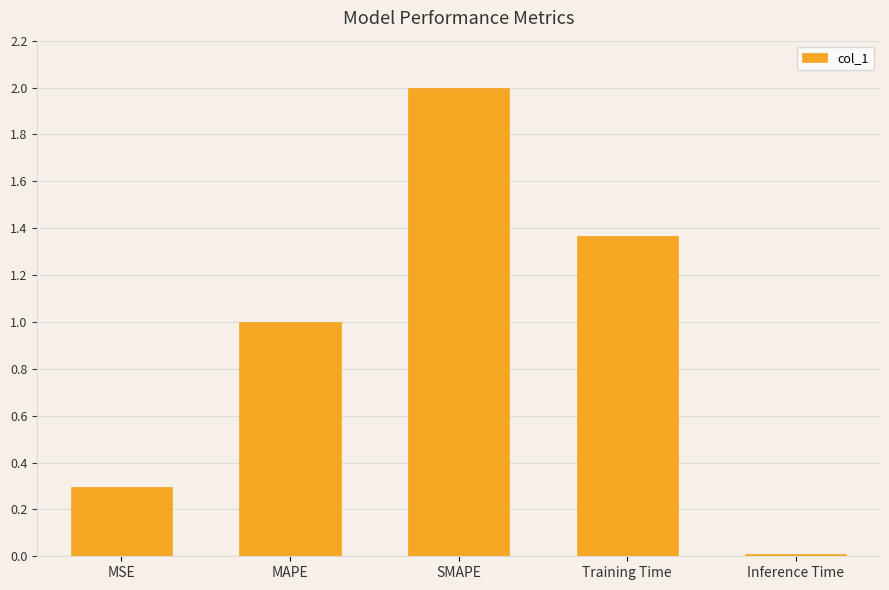

Is it true that the value at Training Time is 2.1?

False